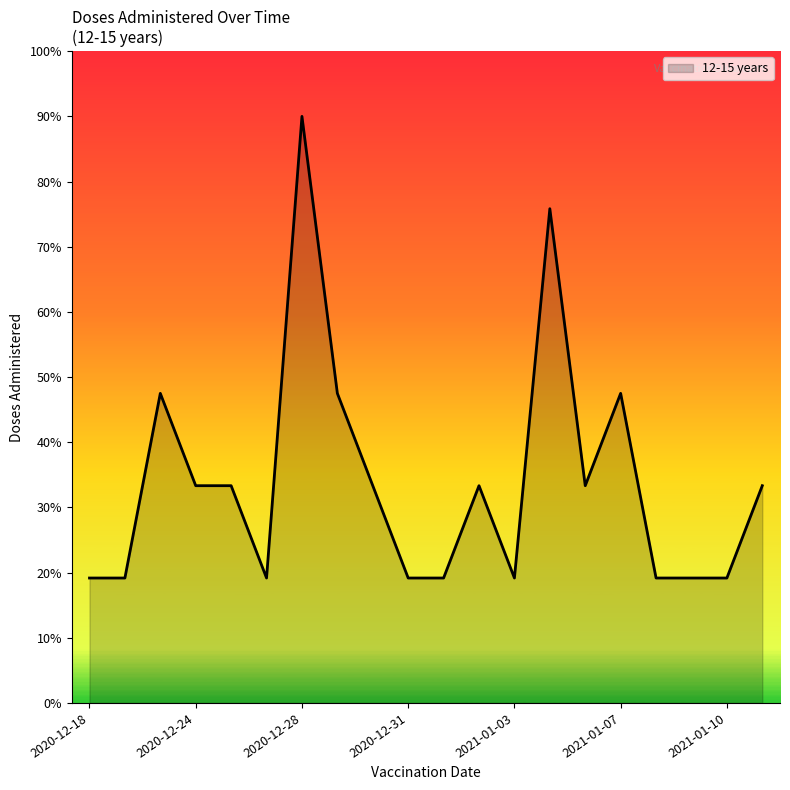

What is the maximum value shown in the chart?

90.0